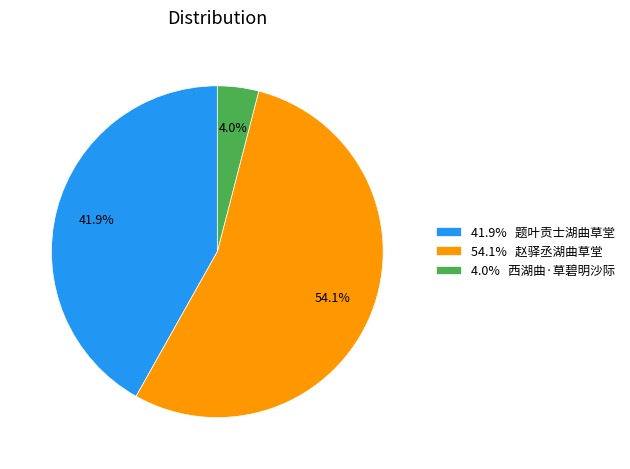

To the nearest percent, what is the difference between the largest and smallest slice percentages?

50%